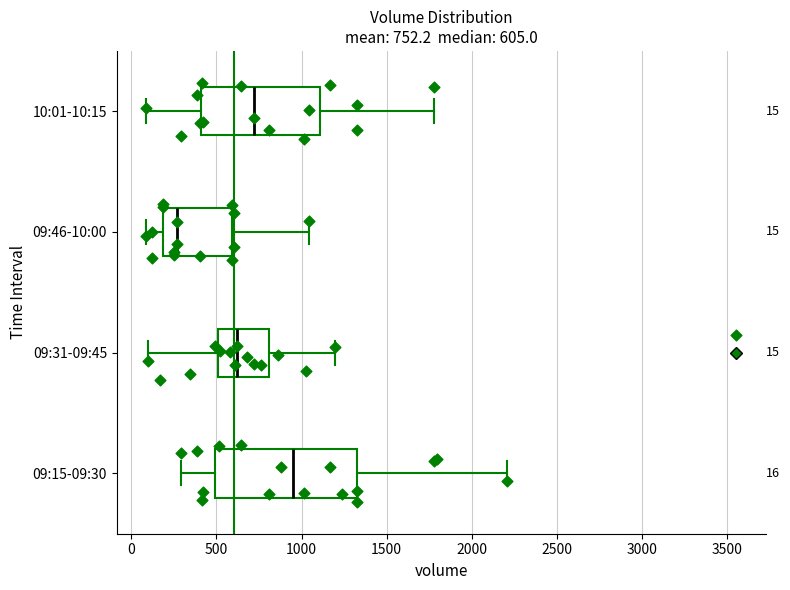

Which box's median line is the furthest to the left?

09:46-10:00